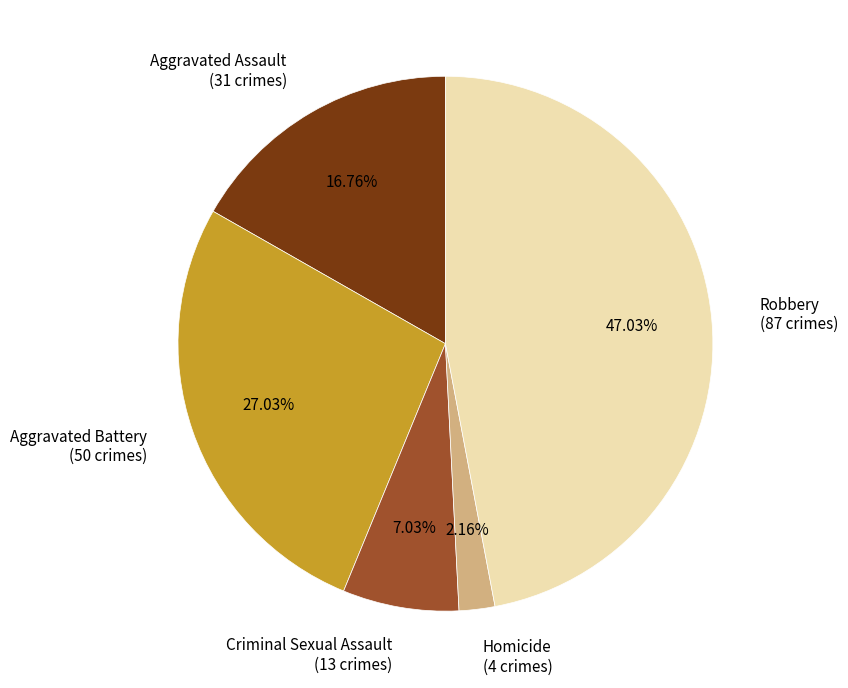

To the nearest percent, what percentage of the pie is Aggravated Battery?

27%